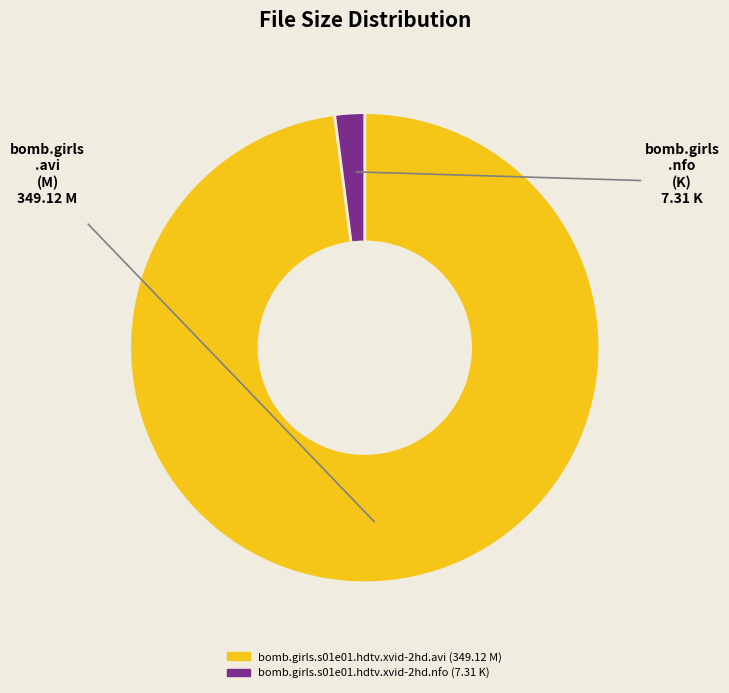

Count the number of slices in the pie.

2